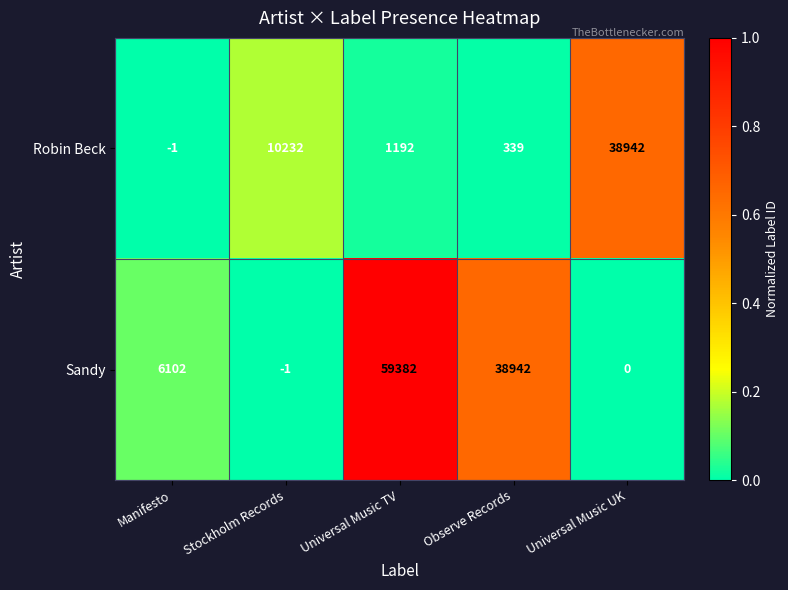

Which category has the highest value across all series?

Universal Music TV